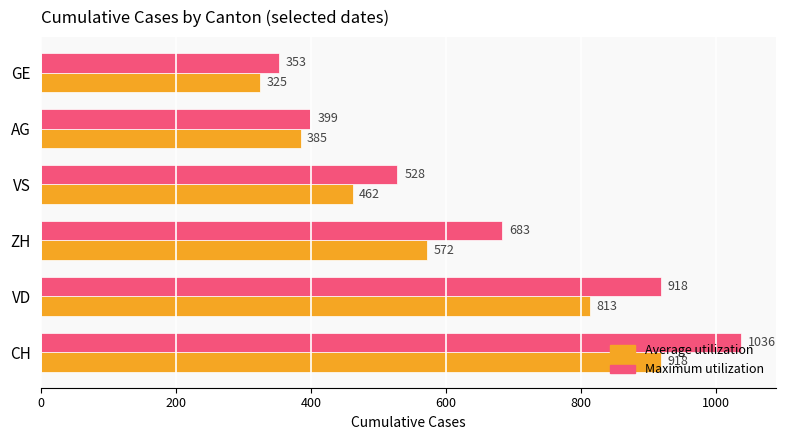

At how many categories does at least one series exceed 949?

1